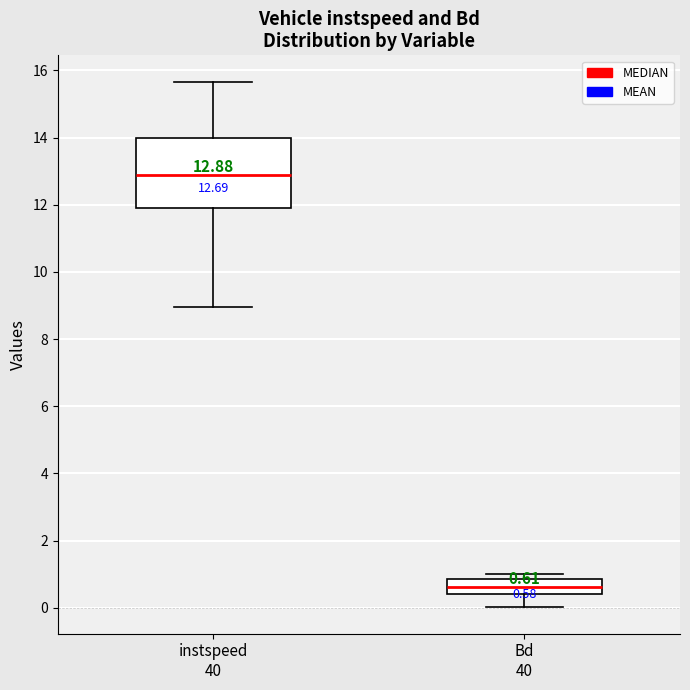

Which box has the highest median line?

instspeed 40